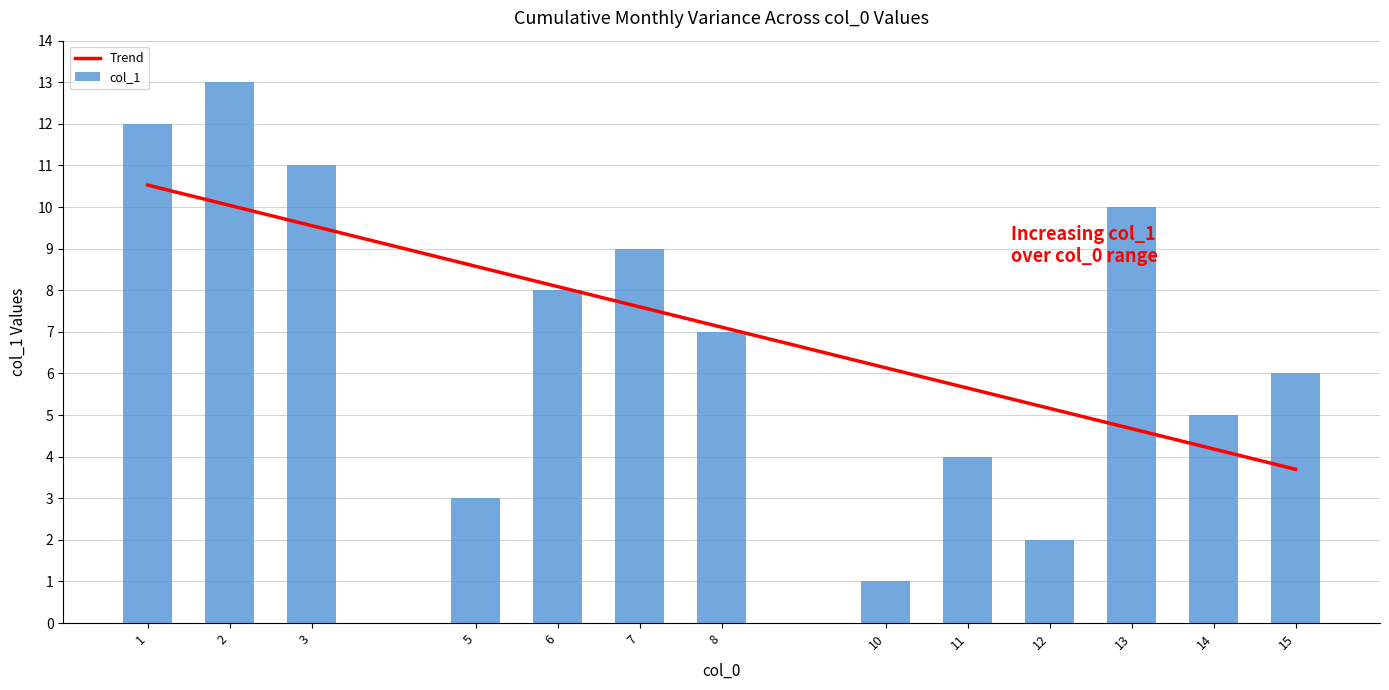

What is the sum of all values?

91